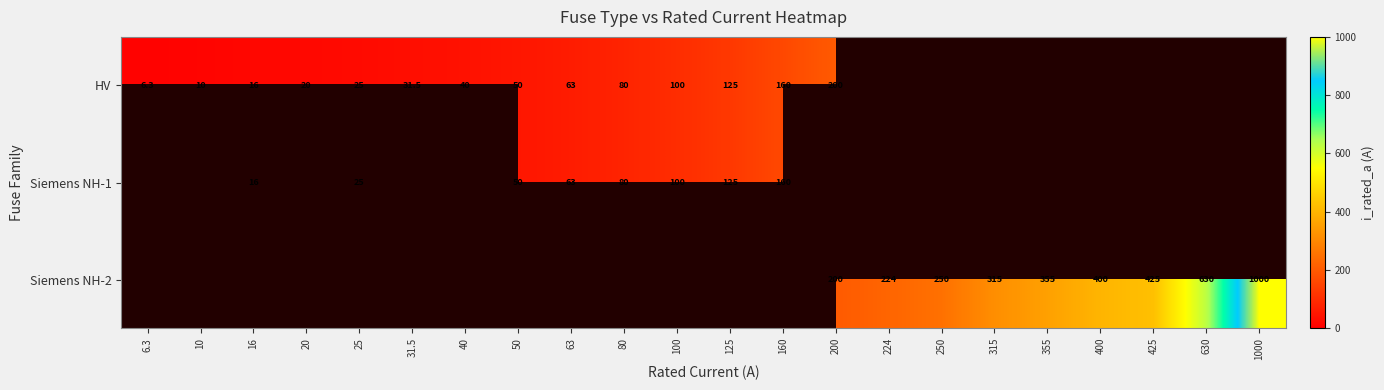

Which category has the lowest value across all series?

6.3